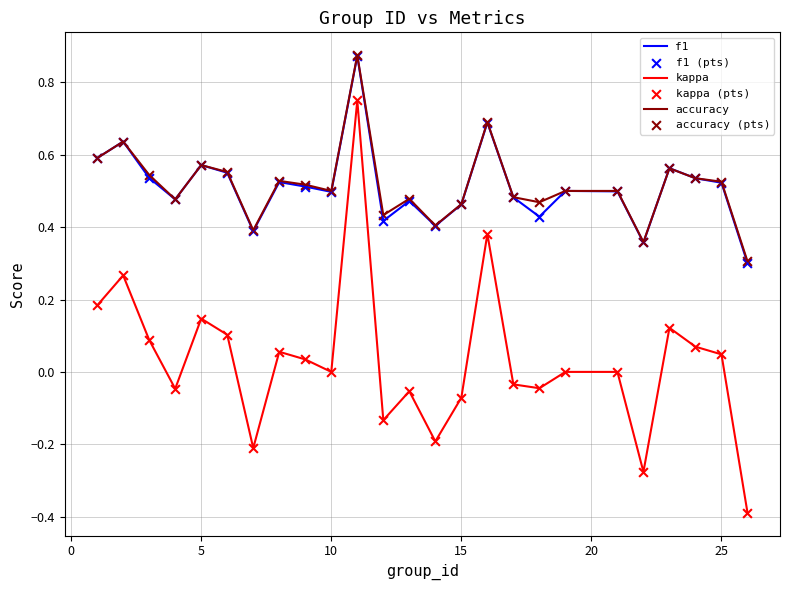

True or false: f1 and kappa intersect in this chart.

False